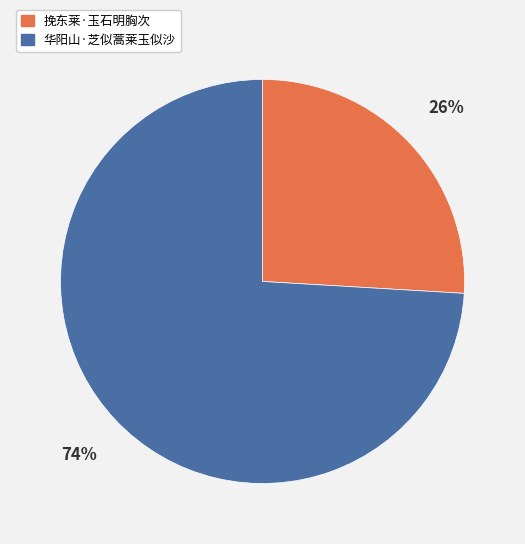

Is the sum of 华阳山·芝似蒿莱玉似沙 and 挽东莱·玉石明胸次 greater than half?

Yes